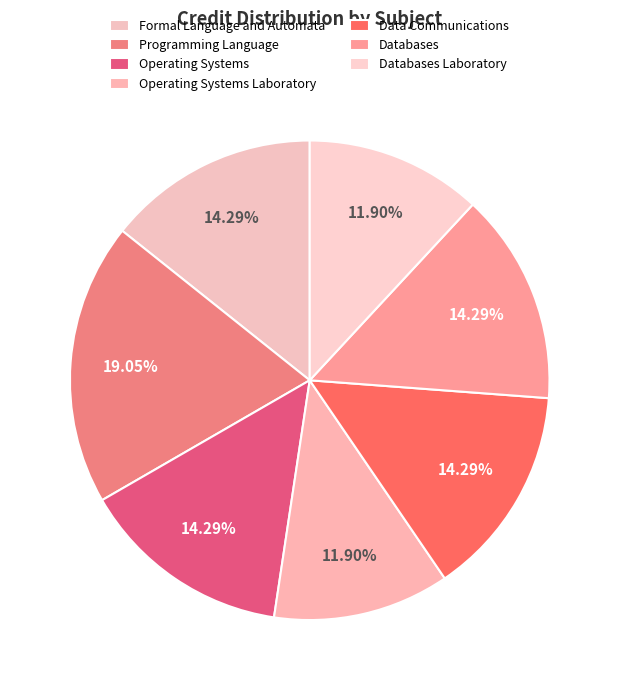

How many segments does this pie chart have?

7